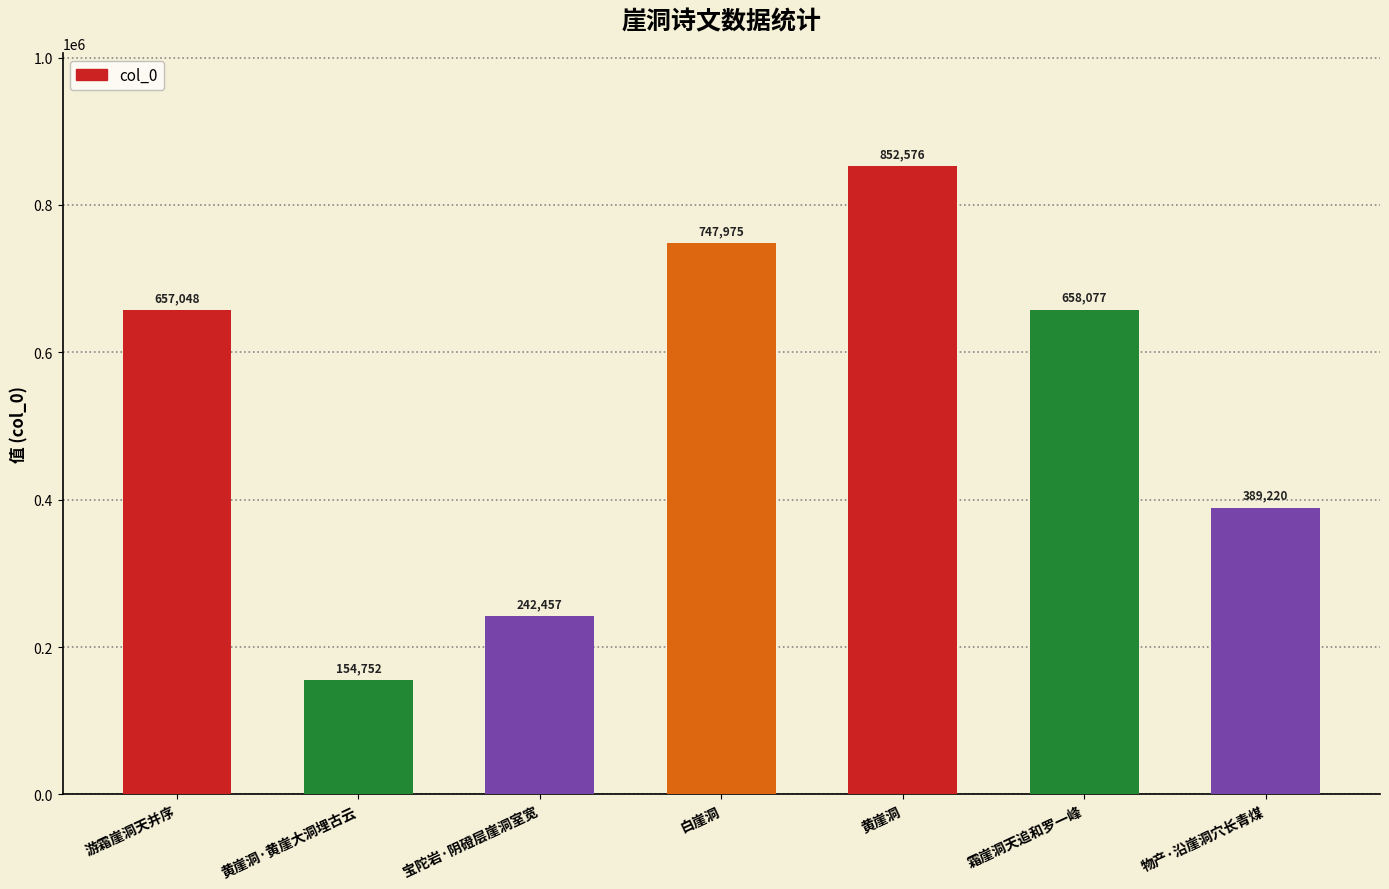

List the labels in order of value, largest first.

黄崖洞, 白崖洞, 霜崖洞天追和罗一峰, 游霜崖洞天并序, 物产·沿崖洞穴长青煤, 宝陀岩·阴磴层崖洞室宽, 黄崖洞·黄崖大洞埋古云